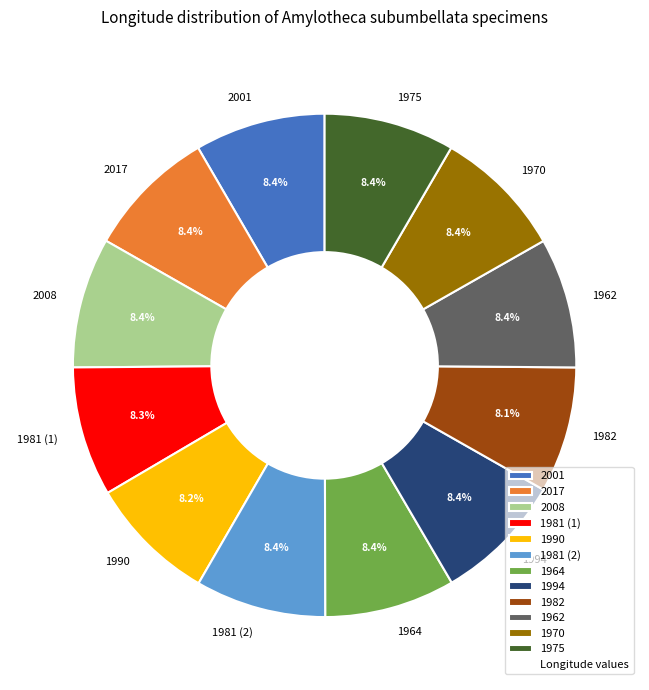

To the nearest percent, what is the average slice percentage?

8%